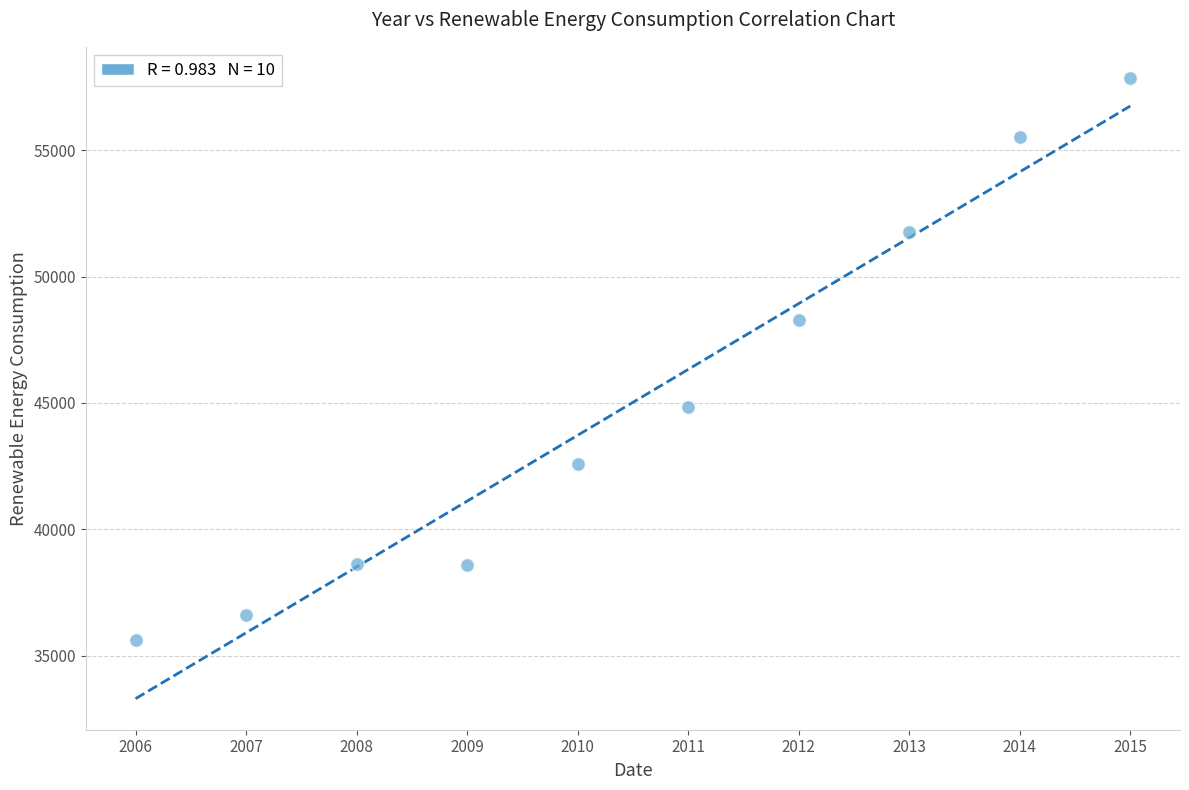

What Y value in the scatter plot is closest to 46731?

48282.4